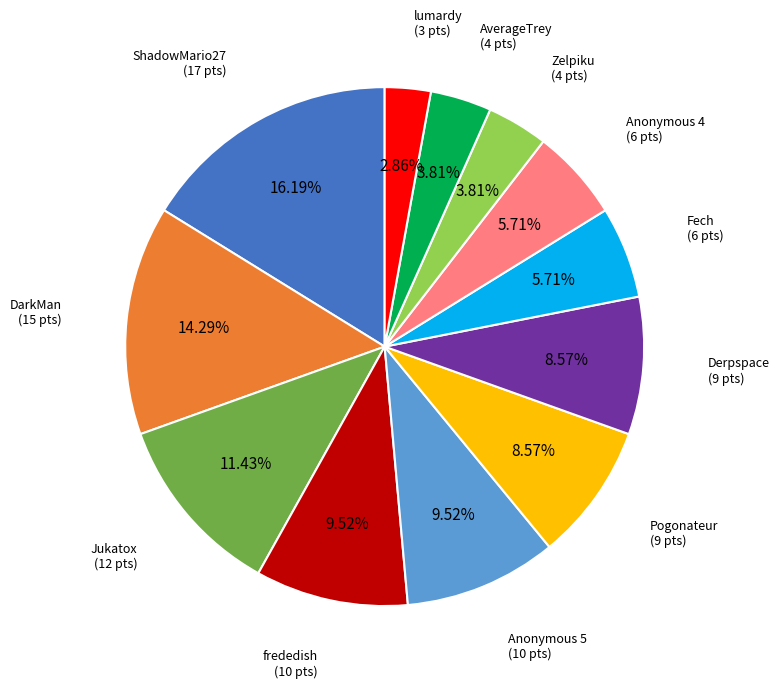

Is there a majority slice in this chart?

No